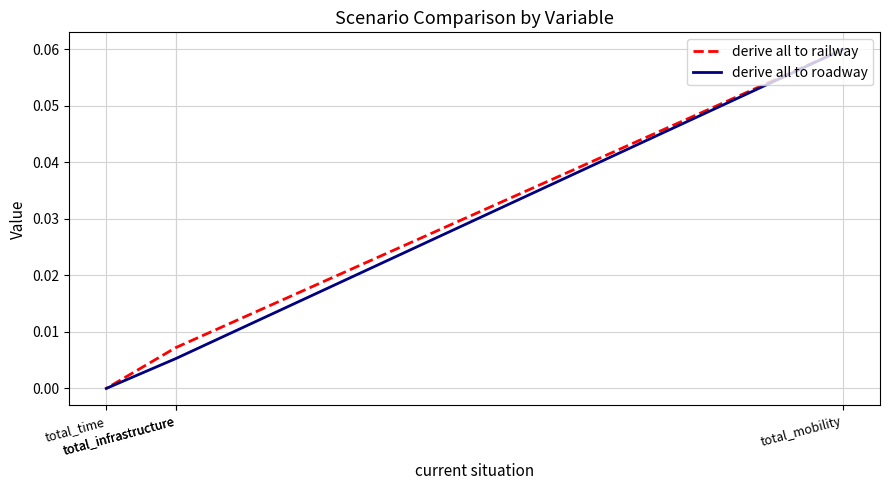

True or false: derive all to railway has more than 2 interior local peaks.

False